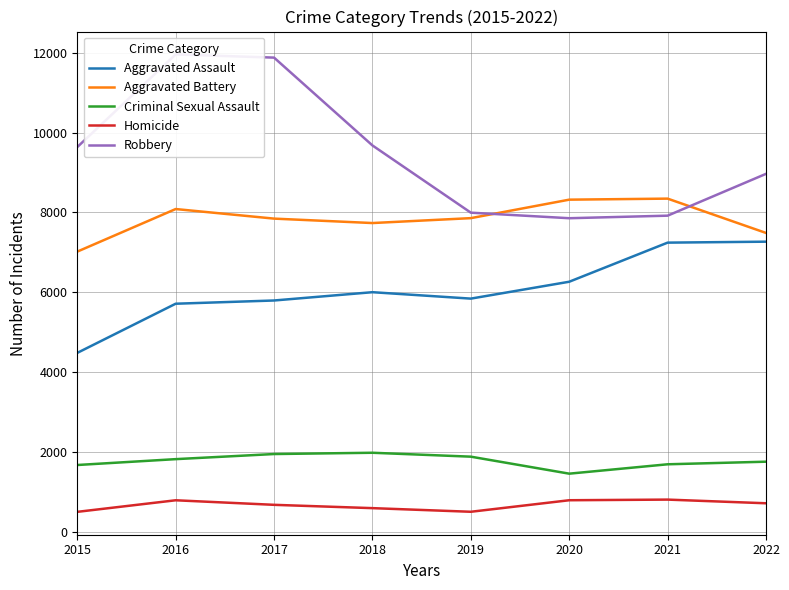

At 2016, list the series in order from smallest to largest.

Homicide, Criminal Sexual Assault, Aggravated Assault, Aggravated Battery, Robbery